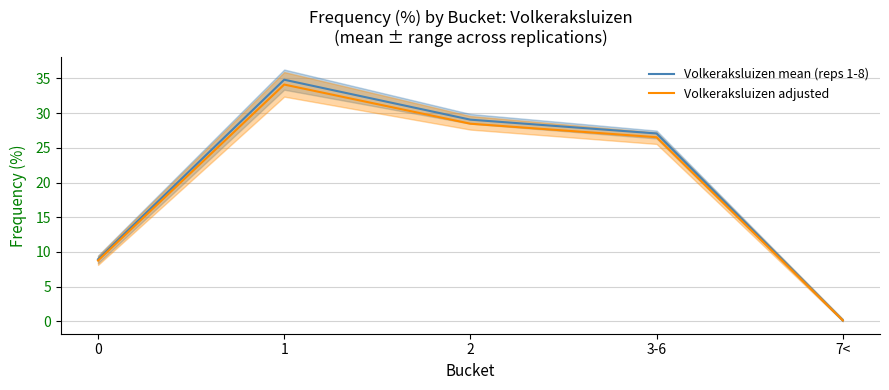

Reading left to right, transcribe all the data shown in this chart.

Volkeraksluizen mean (reps 1-8): 8.9	34.8	29.1	27.1	0.1
Volkeraksluizen adjusted: 8.8	34.1	28.5	26.5	0.1